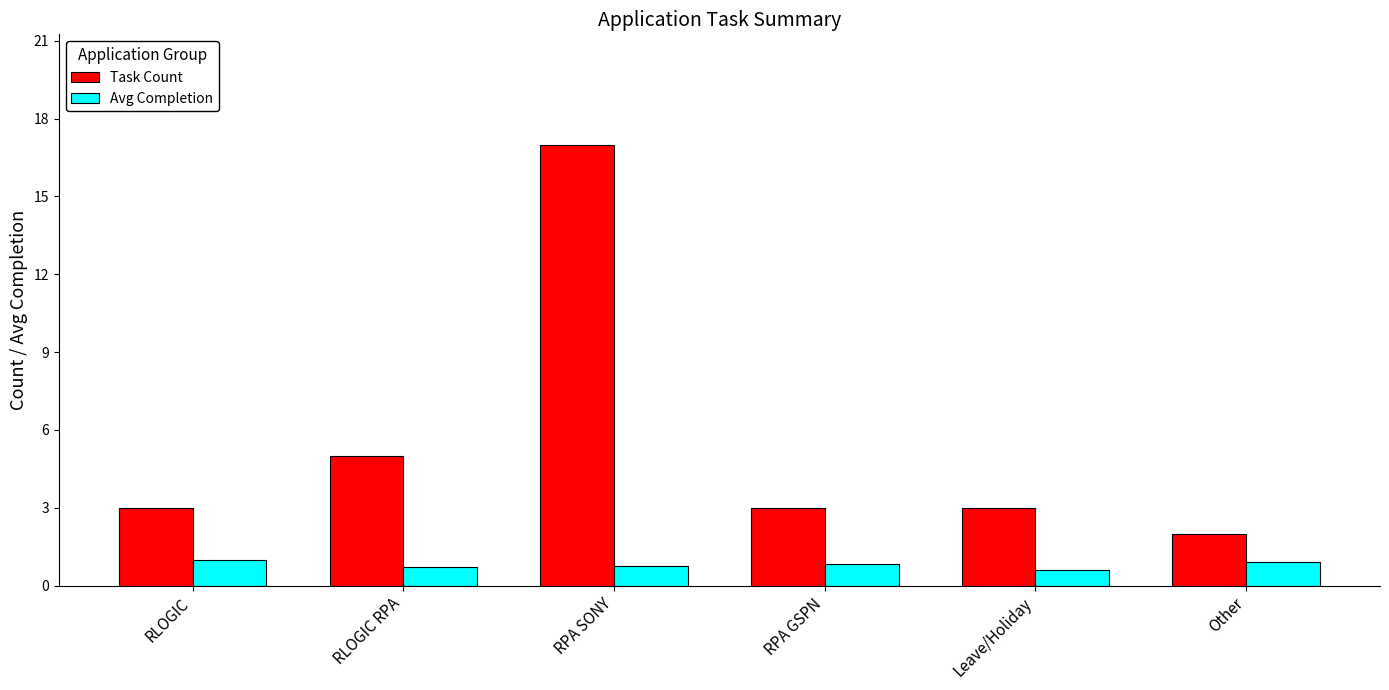

Count the number of categories in the chart.

6